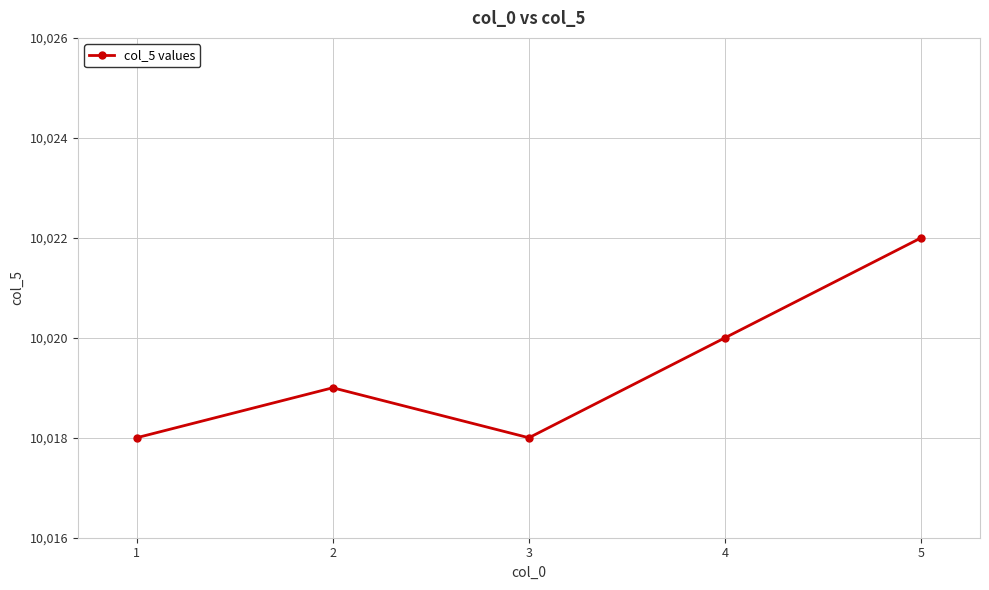

Reading left to right, transcribe all the data shown in this chart.

10018	10019	10018	10020	10022